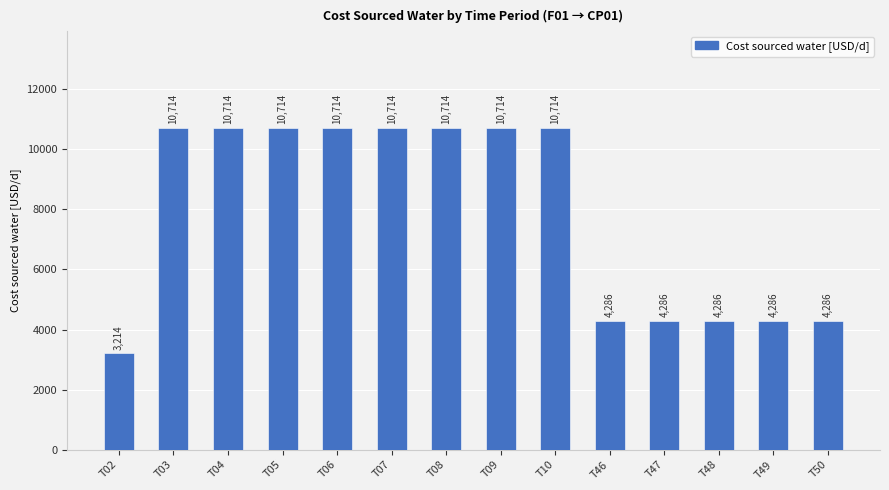

What is the greatest value displayed?

10714.3